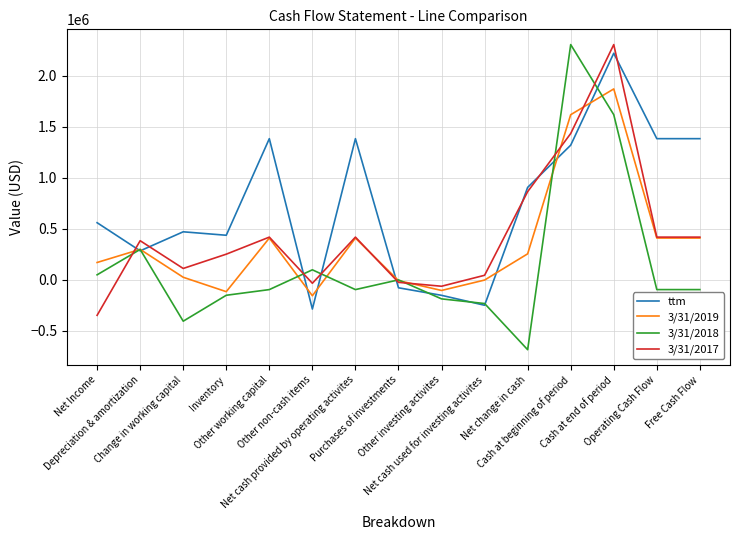

Which label corresponds to the smallest value in the chart?

Net change in cash